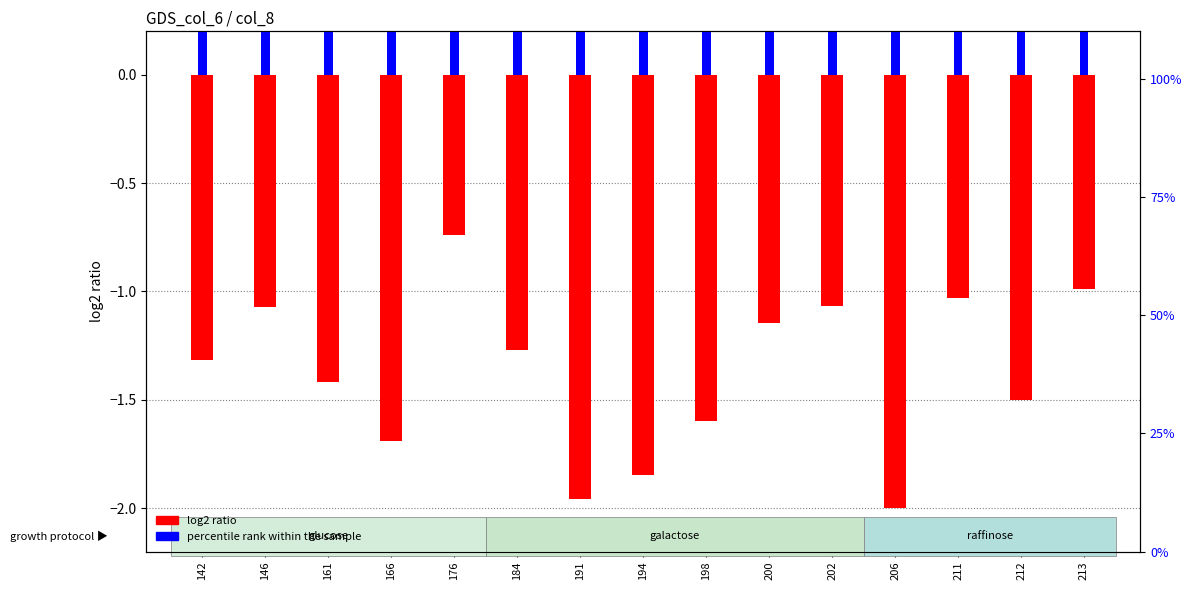

Does the chart contain stacked bars?

No